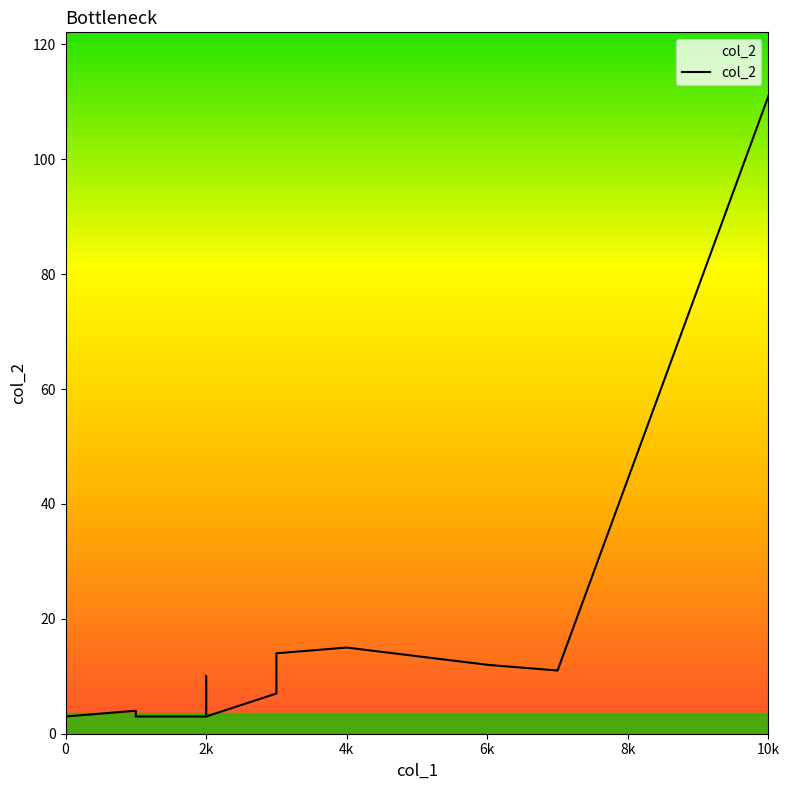

True or false: the data shows 15 at 4k.

True